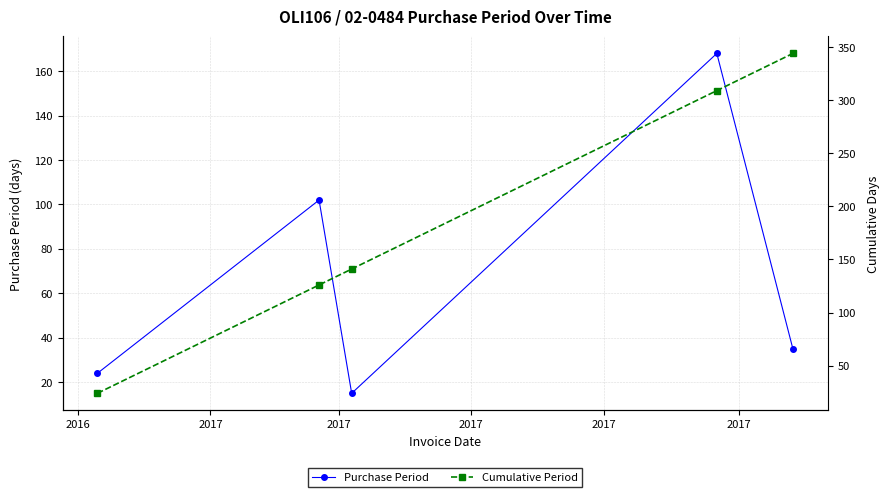

In Purchase Period, how many points are higher than both neighbors (excluding endpoints)?

2